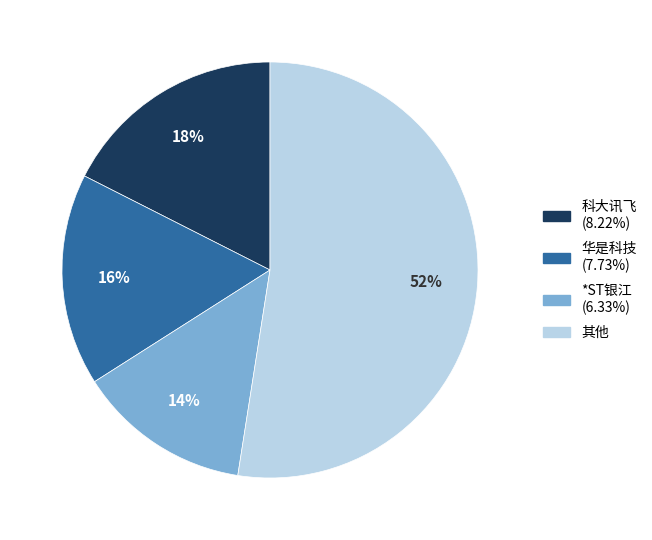

To the nearest percent, what is the average slice percentage?

25%